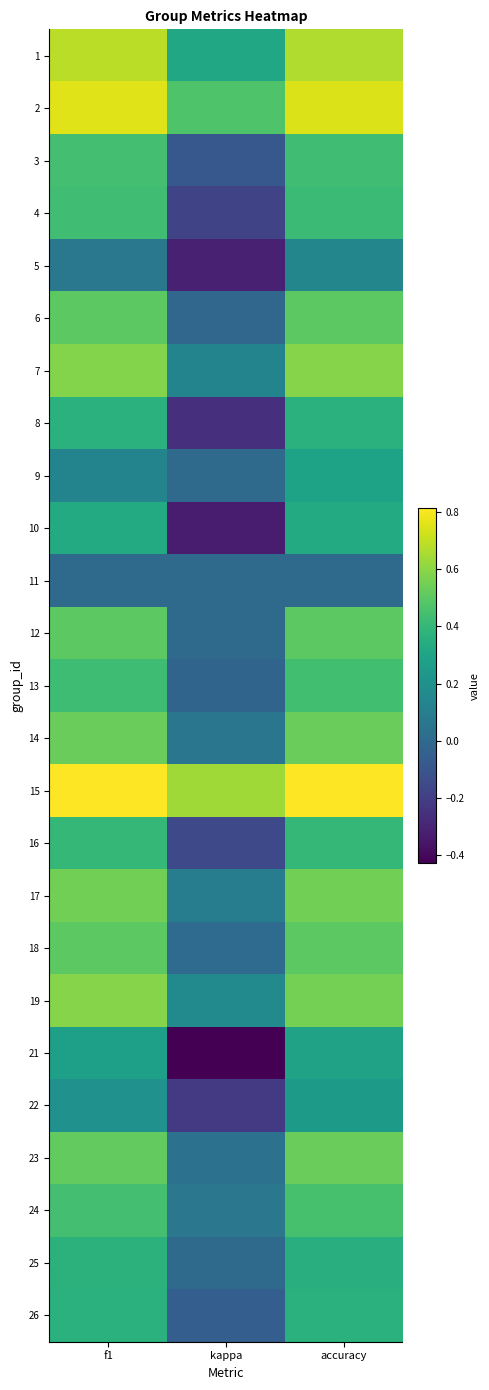

Reading right to left, what are all the values shown in this chart?

1: accuracy=0.7	kappa=0.3	f1=0.7
2: accuracy=0.8	kappa=0.5	f1=0.8
3: accuracy=0.4	kappa=-0.1	f1=0.4
4: accuracy=0.4	kappa=-0.2	f1=0.4
5: accuracy=0.1	kappa=-0.3	f1=0.1
6: accuracy=0.5	kappa=-0.0	f1=0.5
7: accuracy=0.6	kappa=0.1	f1=0.6
8: accuracy=0.4	kappa=-0.3	f1=0.4
9: accuracy=0.3	kappa=0.0	f1=0.1
10: accuracy=0.3	kappa=-0.3	f1=0.3
11: accuracy=0.0	kappa=0.0	f1=0.0
12: accuracy=0.5	kappa=0.0	f1=0.5
13: accuracy=0.4	kappa=-0.0	f1=0.4
14: accuracy=0.5	kappa=0.1	f1=0.5
15: accuracy=0.8	kappa=0.6	f1=0.8
16: accuracy=0.4	kappa=-0.2	f1=0.4
17: accuracy=0.6	kappa=0.1	f1=0.6
18: accuracy=0.5	kappa=0.0	f1=0.5
19: accuracy=0.6	kappa=0.2	f1=0.6
21: accuracy=0.3	kappa=-0.4	f1=0.3
22: accuracy=0.2	kappa=-0.2	f1=0.2
23: accuracy=0.5	kappa=0.0	f1=0.5
24: accuracy=0.5	kappa=0.1	f1=0.4
25: accuracy=0.3	kappa=0.0	f1=0.4
26: accuracy=0.4	kappa=-0.1	f1=0.4